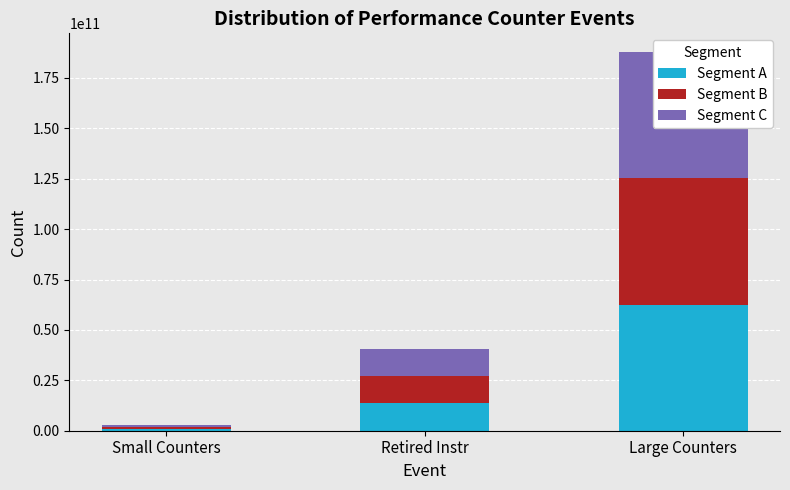

Reading right to left, list all the values displayed in this chart.

Segment A: Large Counters=62572424306	Retired Instr=13527336877	Small Counters=1009359468
Segment B: Large Counters=62572424306	Retired Instr=13527336877	Small Counters=1009359468
Segment C: Large Counters=62572424306	Retired Instr=13527336877	Small Counters=1009359468